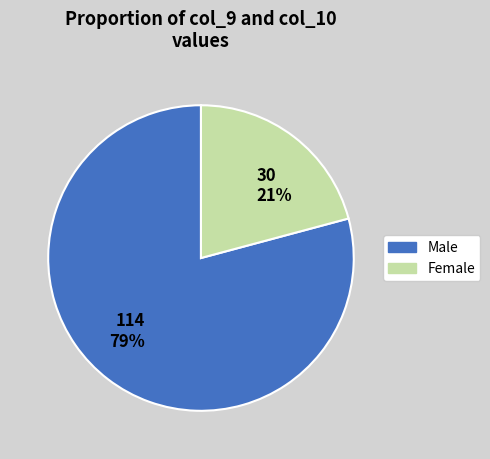

Is there any slice that represents more than half of the pie?

Yes